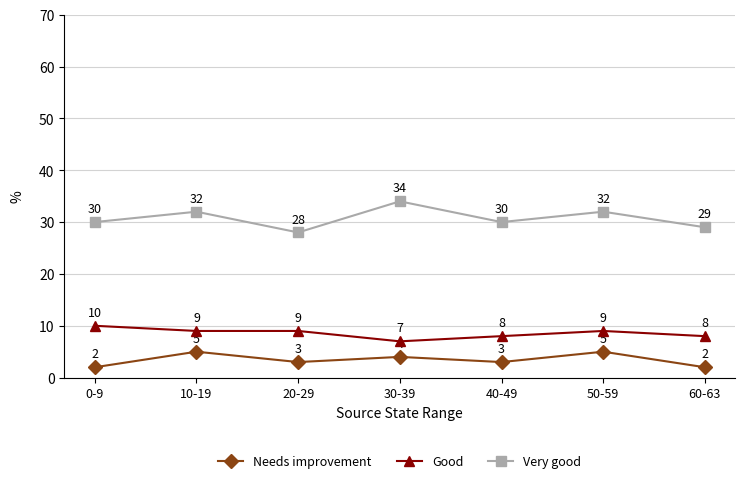

Where is the first local minimum for Very good?

20-29